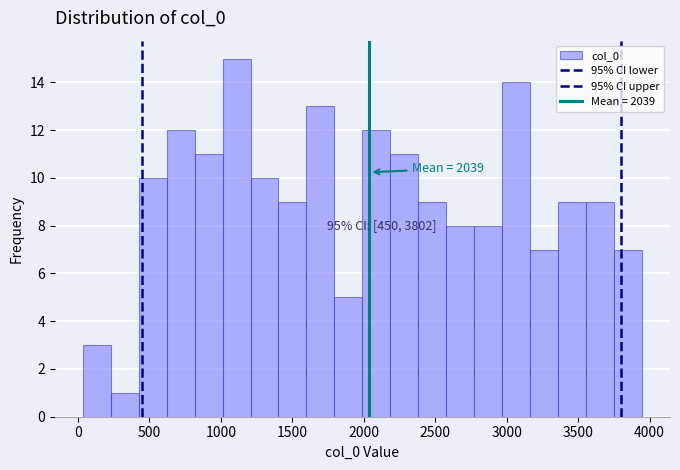

Read against the x-axis, roughly where is the centre of the tallest bar?

1100